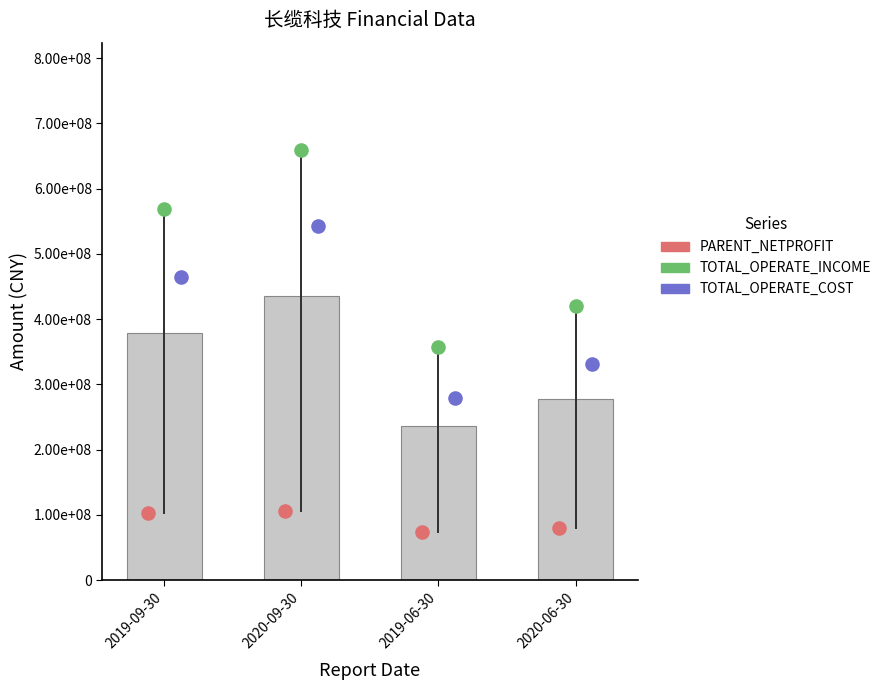

Which series contains the lowest Y value?

PARENT_NETPROFIT